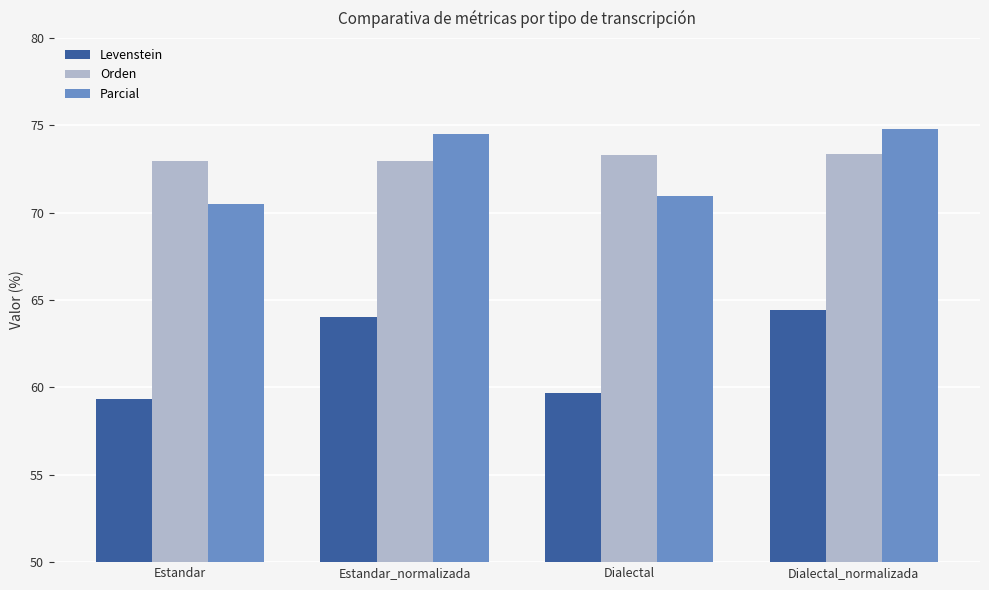

The Parcial series shows 37.1 at Estandar_normalizada. True or false?

False